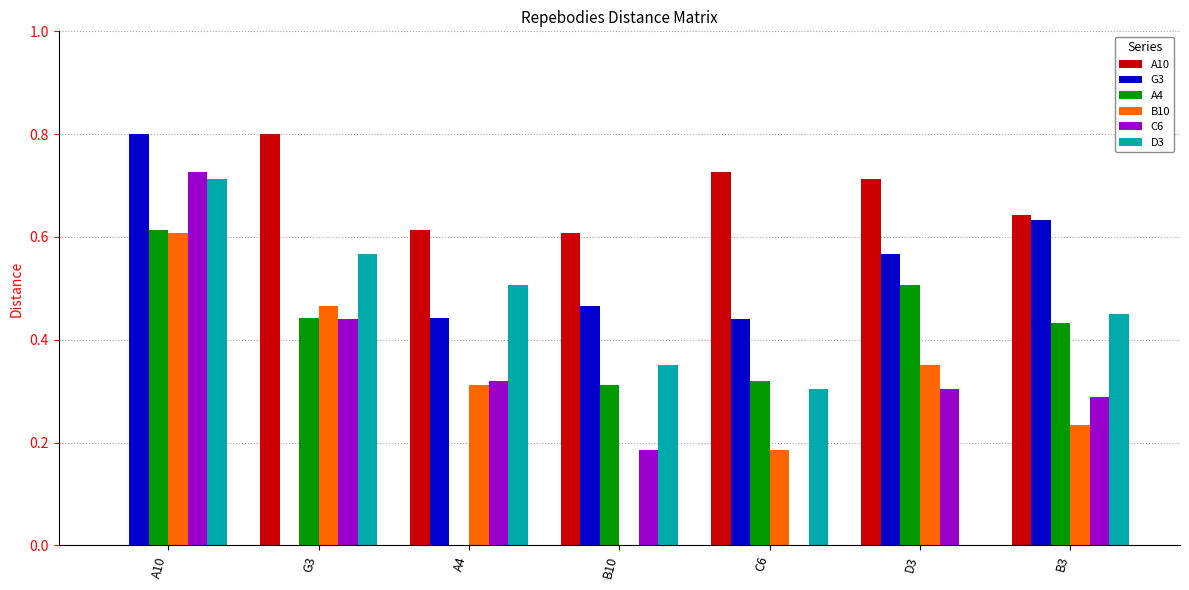

What is the total value across all series at A4?

2.2